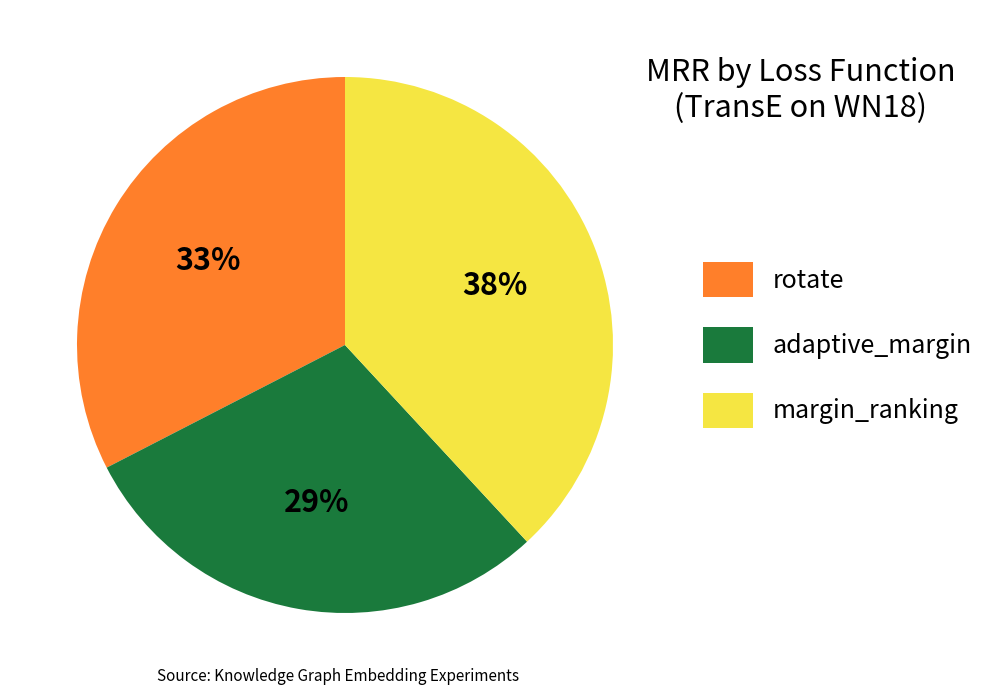

What is the smallest slice in the pie chart?

adaptive_margin